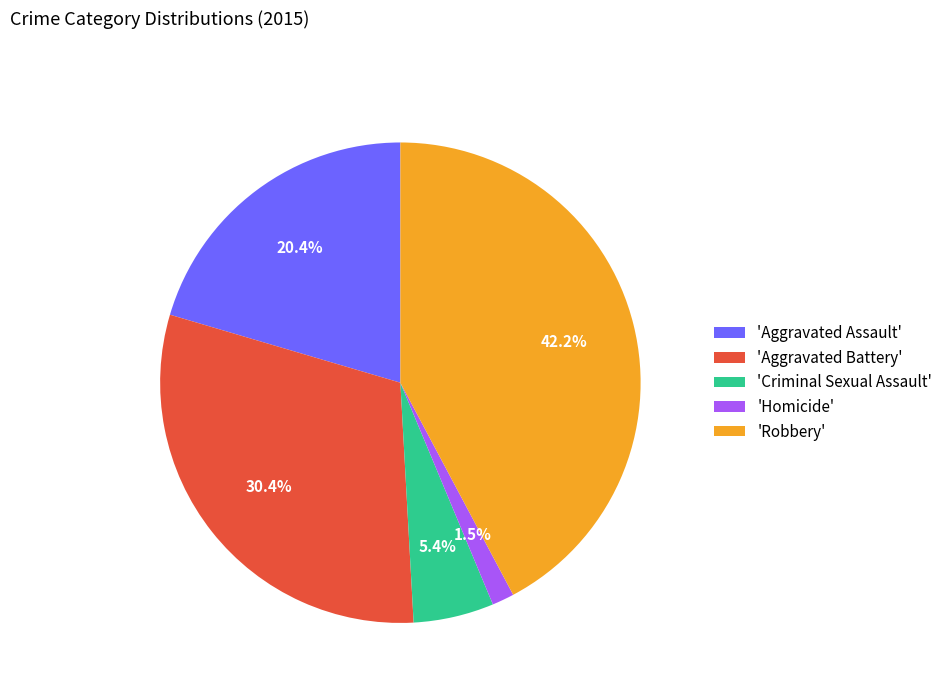

Approximately how many times larger is the value at 'Homicide' compared to 'Criminal Sexual Assault'?

0.3